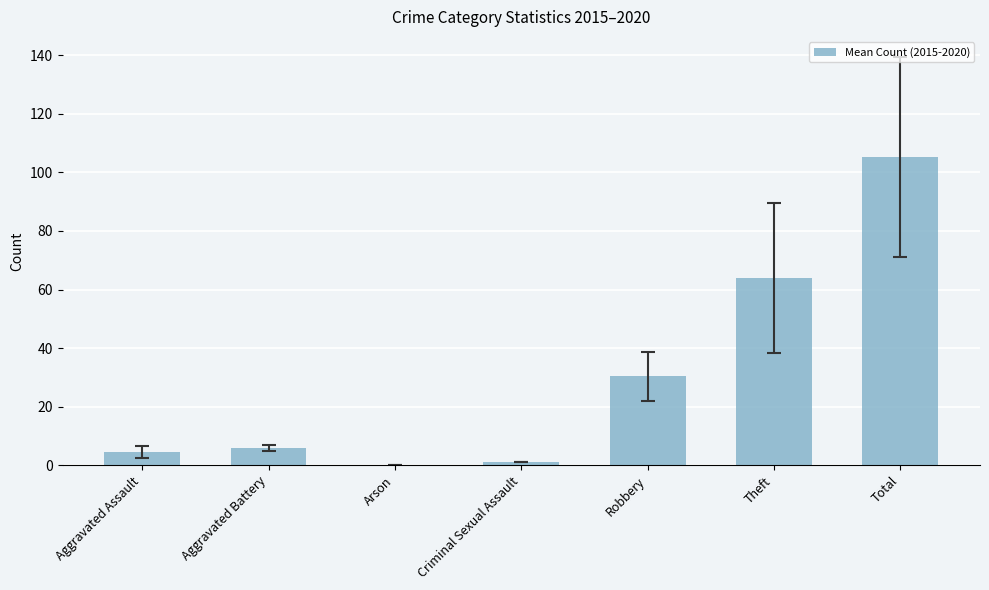

Which has a higher value, Criminal Sexual Assault or Robbery?

Robbery